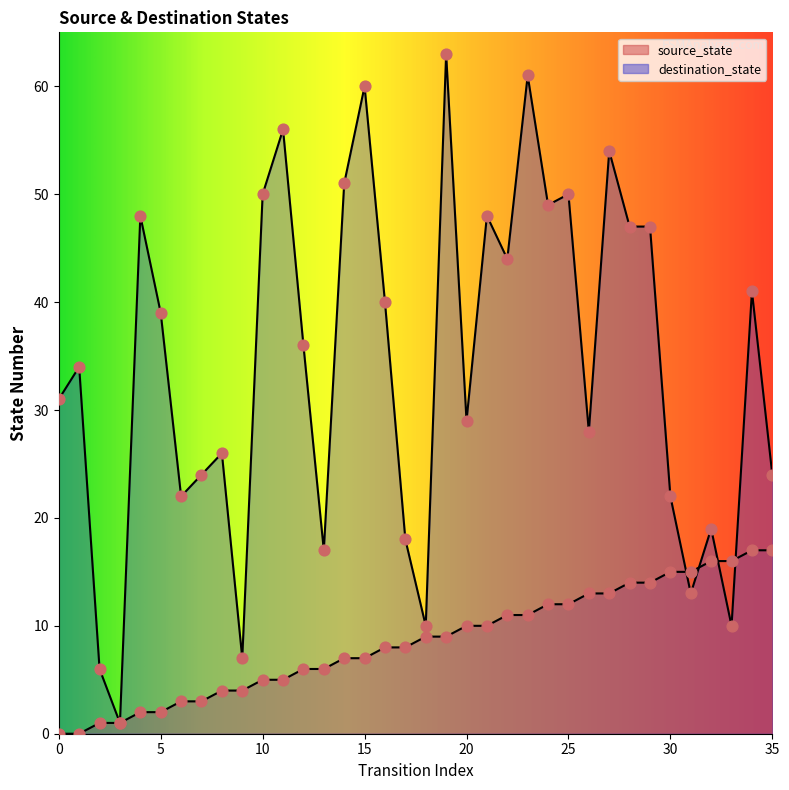

Is the value of destination_state at 32 greater than the value of source_state at 12?

Yes